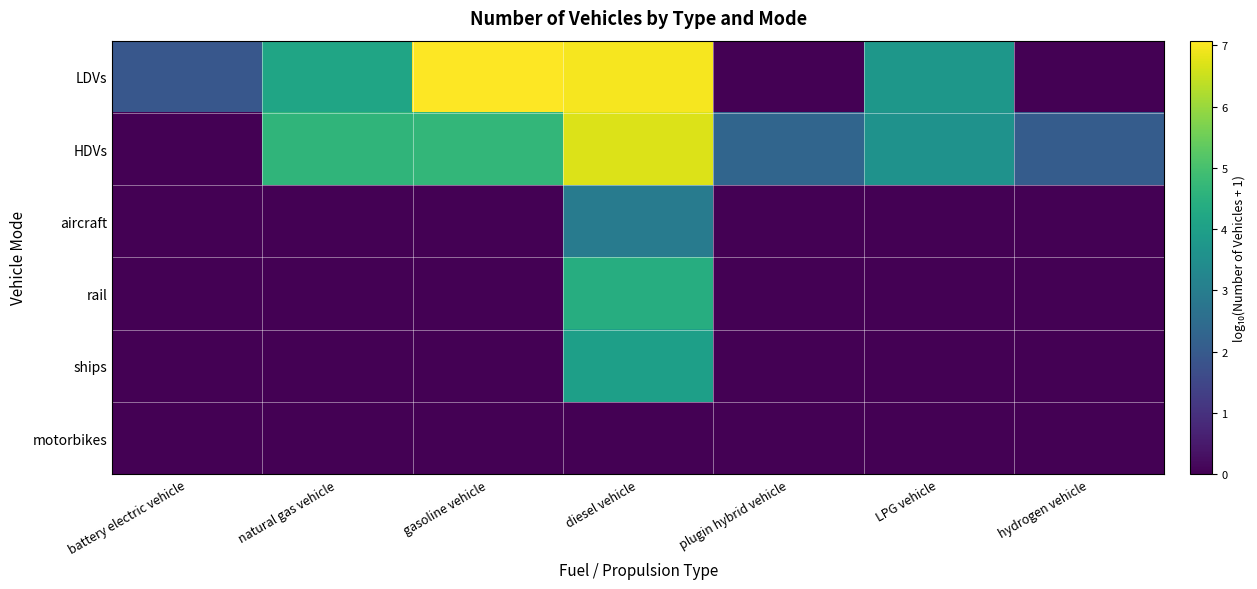

Reading right to left, transcribe all the data shown in this chart.

LDVs: hydrogen vehicle=0.0	LPG vehicle=3.7	plugin hybrid vehicle=0.0	diesel vehicle=7.0	gasoline vehicle=7.1	natural gas vehicle=4.2	battery electric vehicle=1.9
HDVs: hydrogen vehicle=2.1	LPG vehicle=3.6	plugin hybrid vehicle=2.3	diesel vehicle=6.7	gasoline vehicle=4.7	natural gas vehicle=4.6	battery electric vehicle=0.0
aircraft: hydrogen vehicle=0.0	LPG vehicle=0.0	plugin hybrid vehicle=0.0	diesel vehicle=3.0	gasoline vehicle=0.0	natural gas vehicle=0.0	battery electric vehicle=0.0
rail: hydrogen vehicle=0.0	LPG vehicle=0.0	plugin hybrid vehicle=0.0	diesel vehicle=4.4	gasoline vehicle=0.0	natural gas vehicle=0.0	battery electric vehicle=0.0
ships: hydrogen vehicle=0.0	LPG vehicle=0.0	plugin hybrid vehicle=0.0	diesel vehicle=4.0	gasoline vehicle=0.0	natural gas vehicle=0.0	battery electric vehicle=0.0
motorbikes: hydrogen vehicle=0.0	LPG vehicle=0.0	plugin hybrid vehicle=0.0	diesel vehicle=0.0	gasoline vehicle=0.0	natural gas vehicle=0.0	battery electric vehicle=0.0